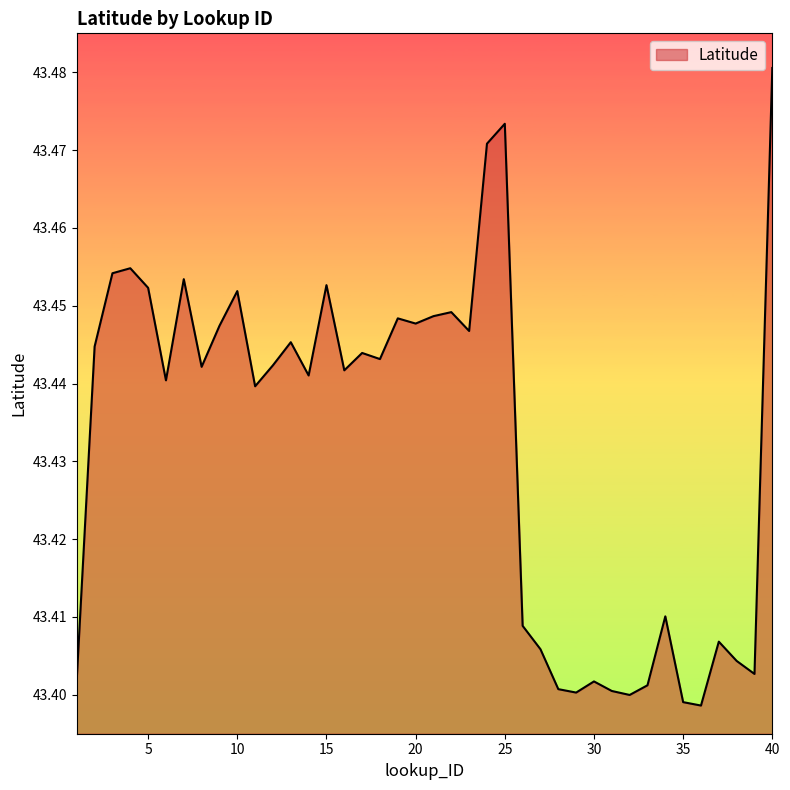

Does the chart have visible grid lines?

No